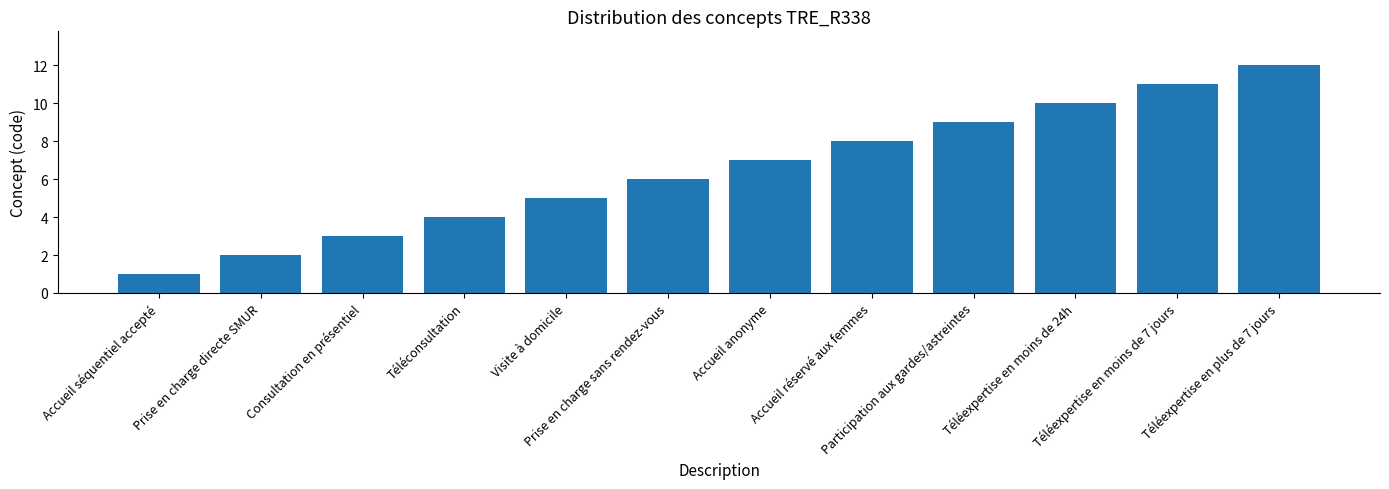

What is the approximate value at Téléexpertise en moins de 7 jours?

11